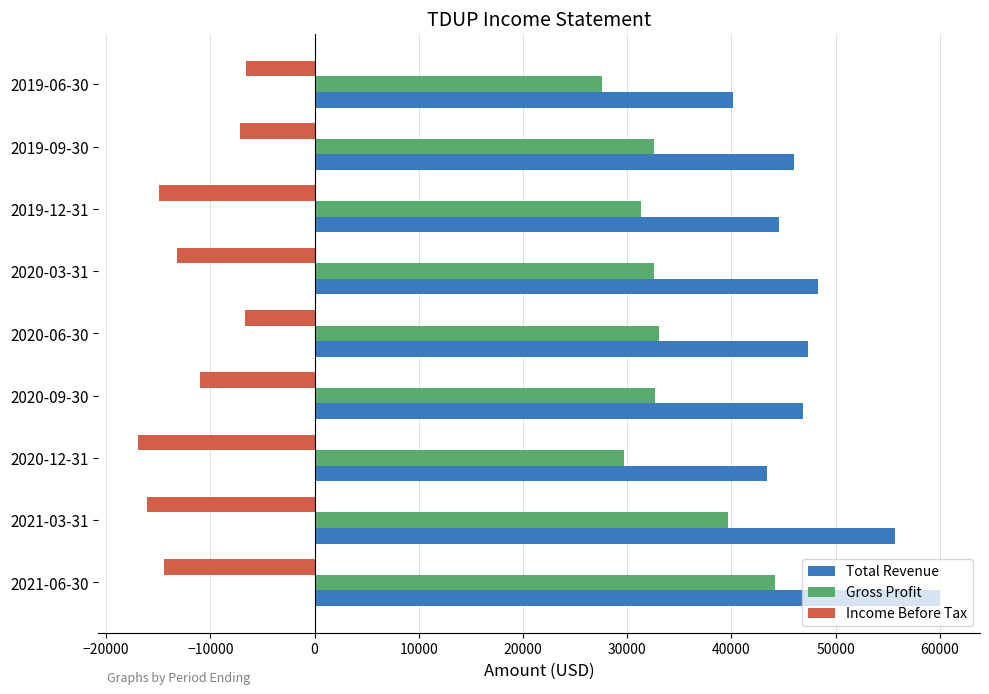

What is the difference between the highest and lowest values at 2019-12-31?

59500